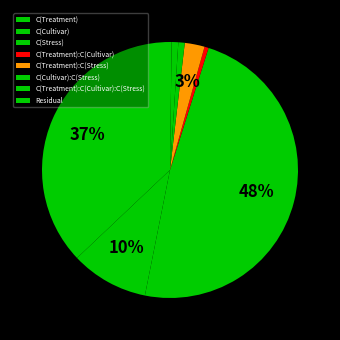

True or false: C(Treatment):C(Stress) accounts for 17% of the total.

False